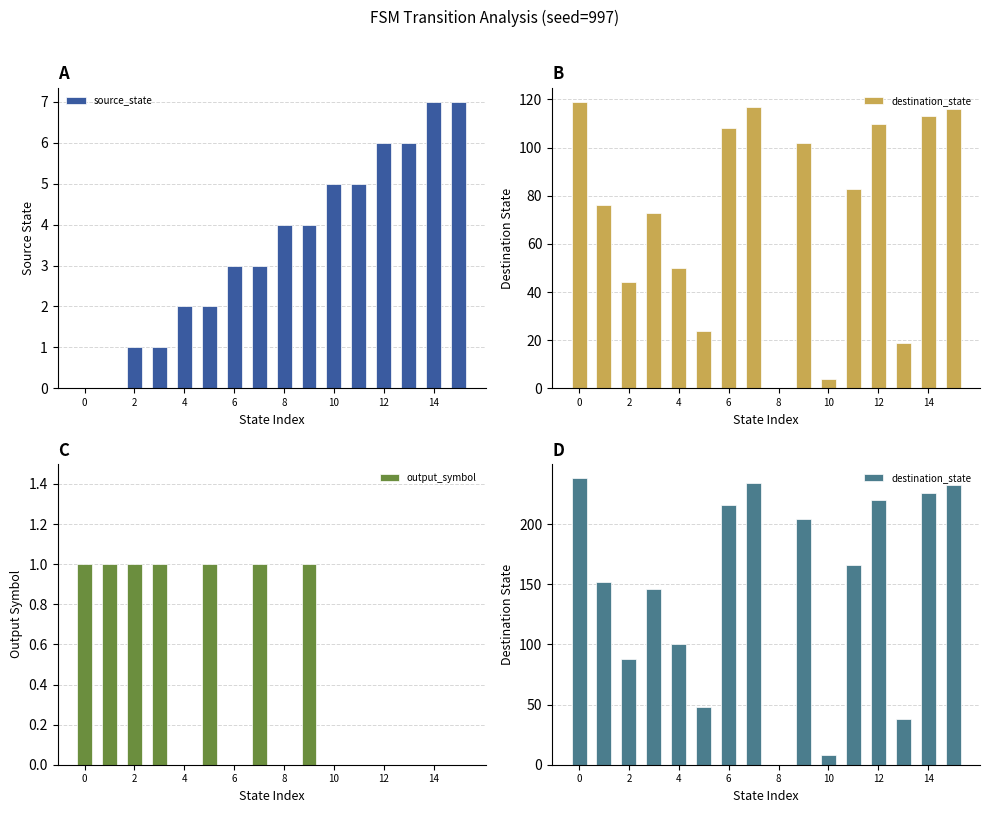

The source_state series shows 5 at 10. True or false?

True